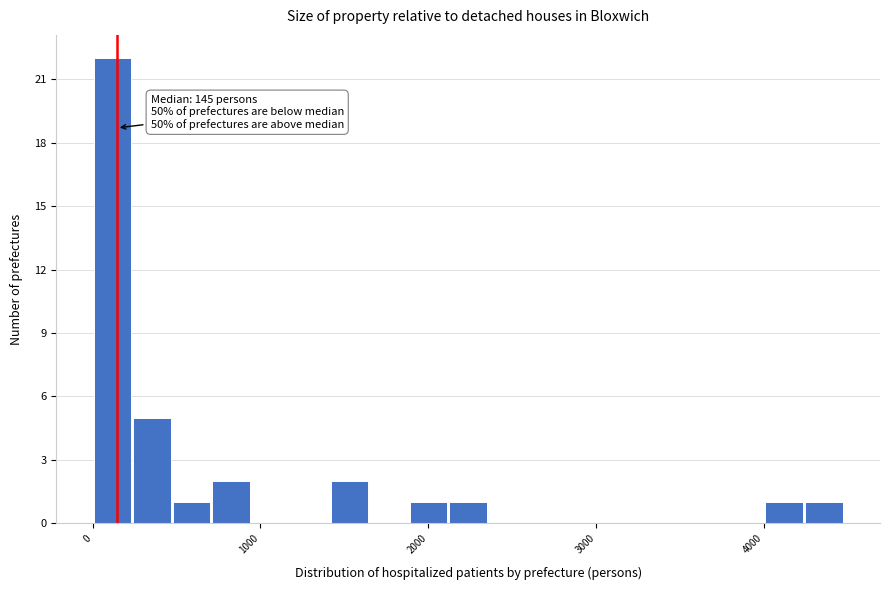

Around what value on the x-axis is the tallest bar? Give the approximate position of its centre, as read against the axis.

100